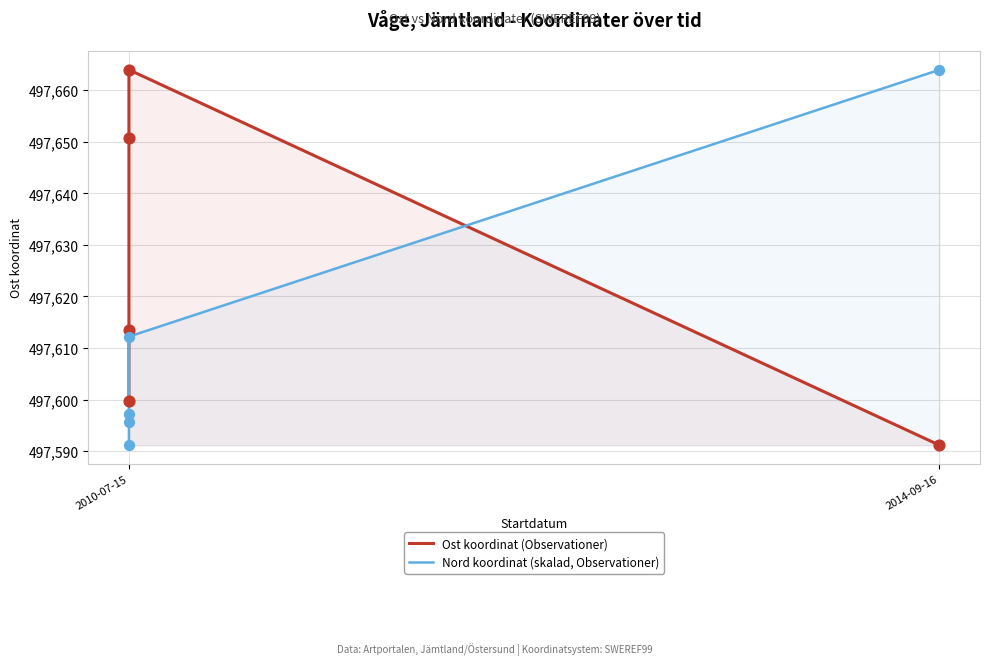

What are all the series names shown in the legend?

Ost koordinat (Observationer), Nord koordinat (skalad, Observationer)